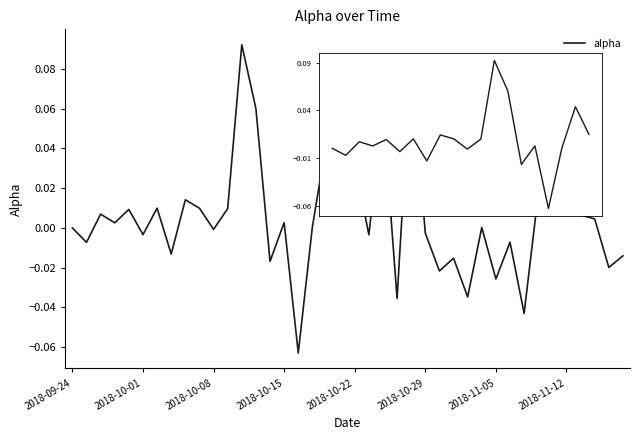

What is the smallest value displayed?

-0.1